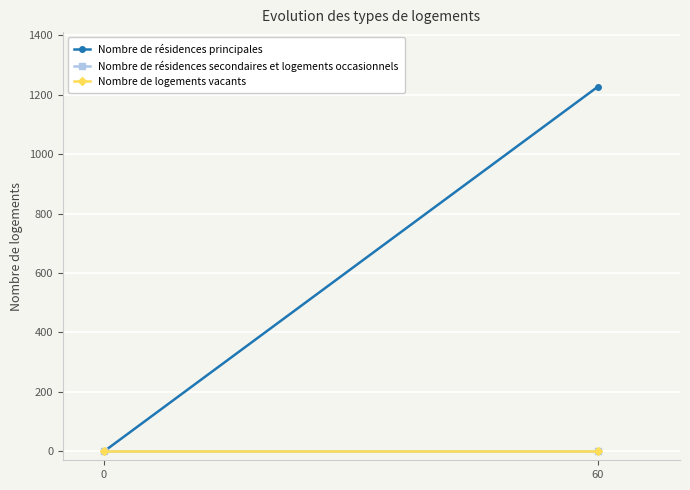

How many values in Nombre de résidences principales are above zero?

1